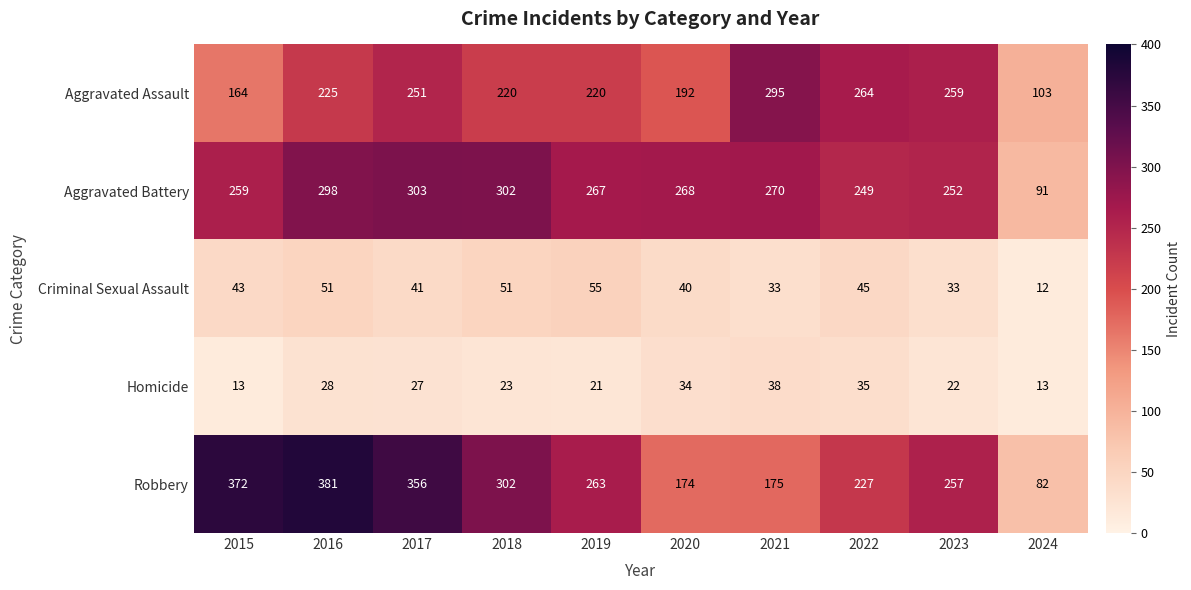

What is the total value across all series at 2020?

708